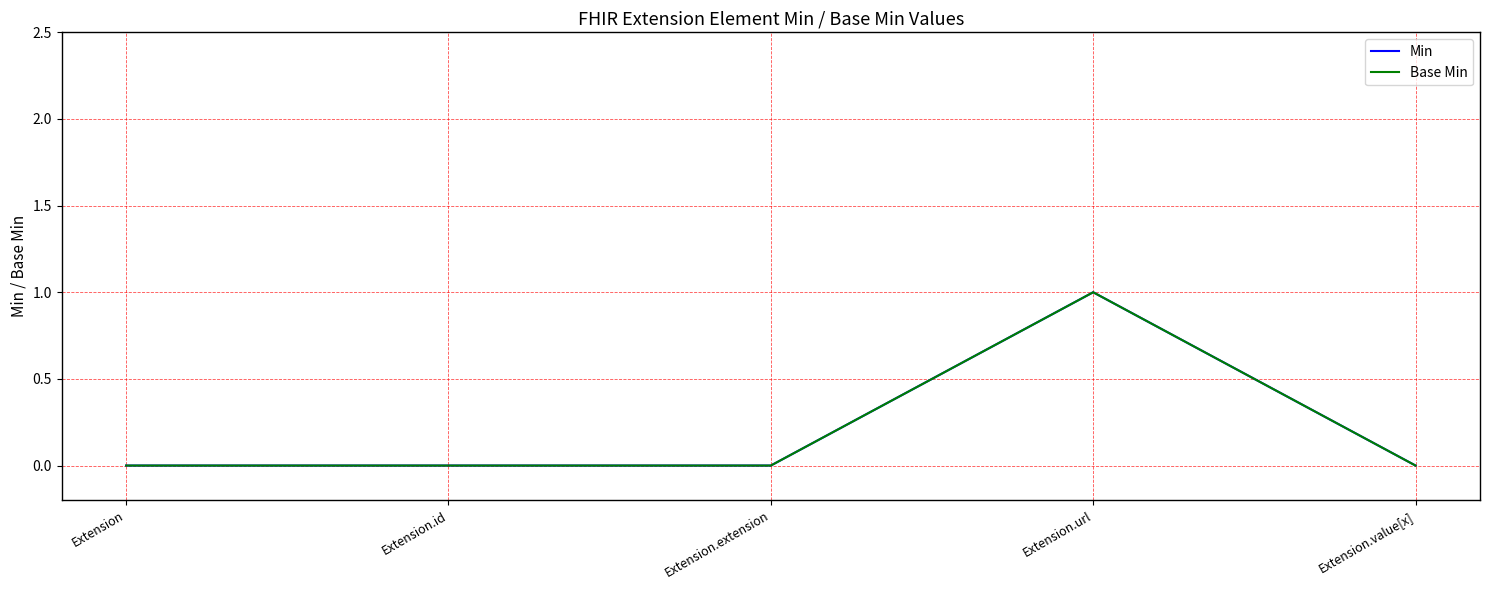

Is this an area chart (filled region under the line)?

No